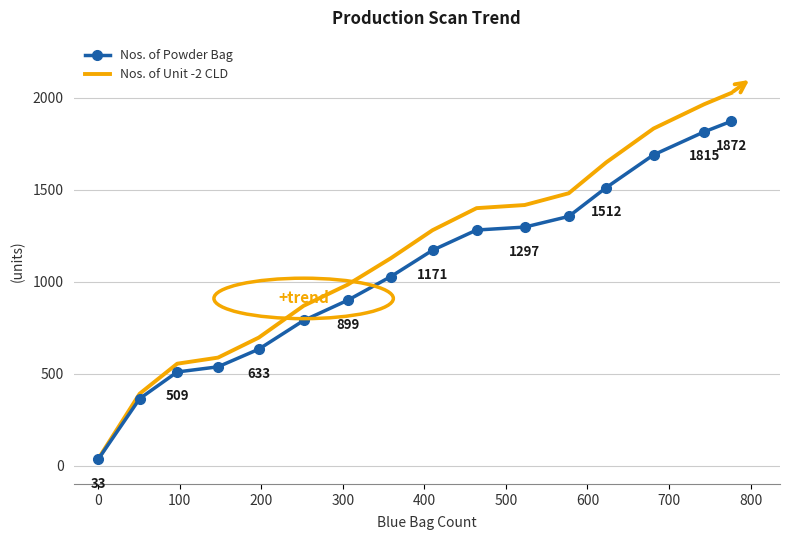

List the series in order of their peak value, highest first.

Nos. of Unit -2 CLD, Nos. of Powder Bag